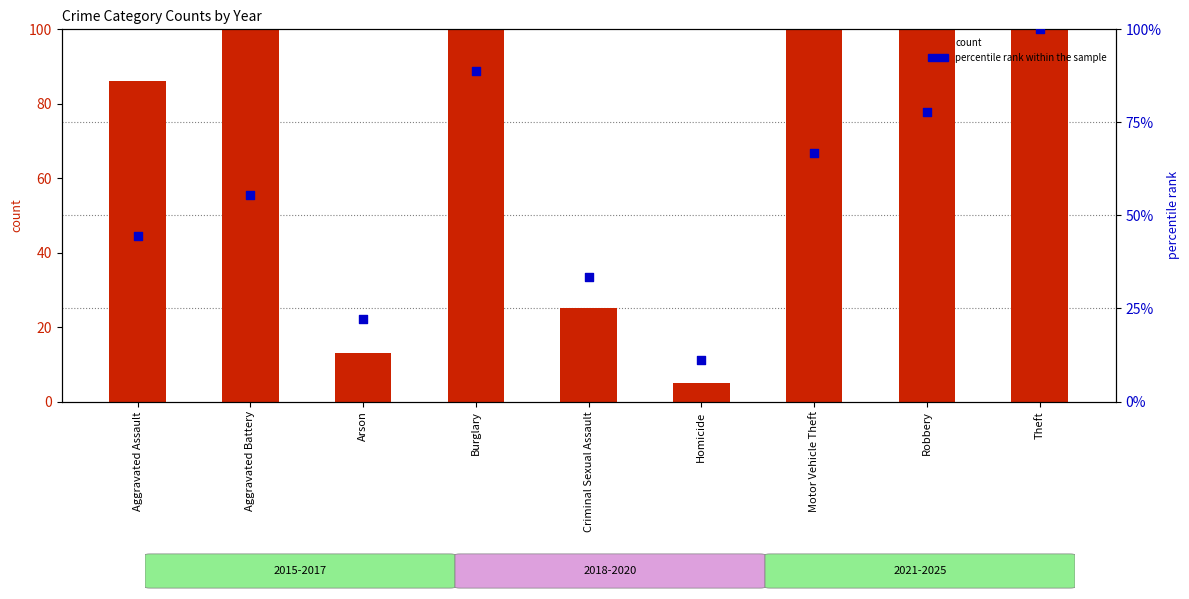

Which series has the largest total across all categories?

count